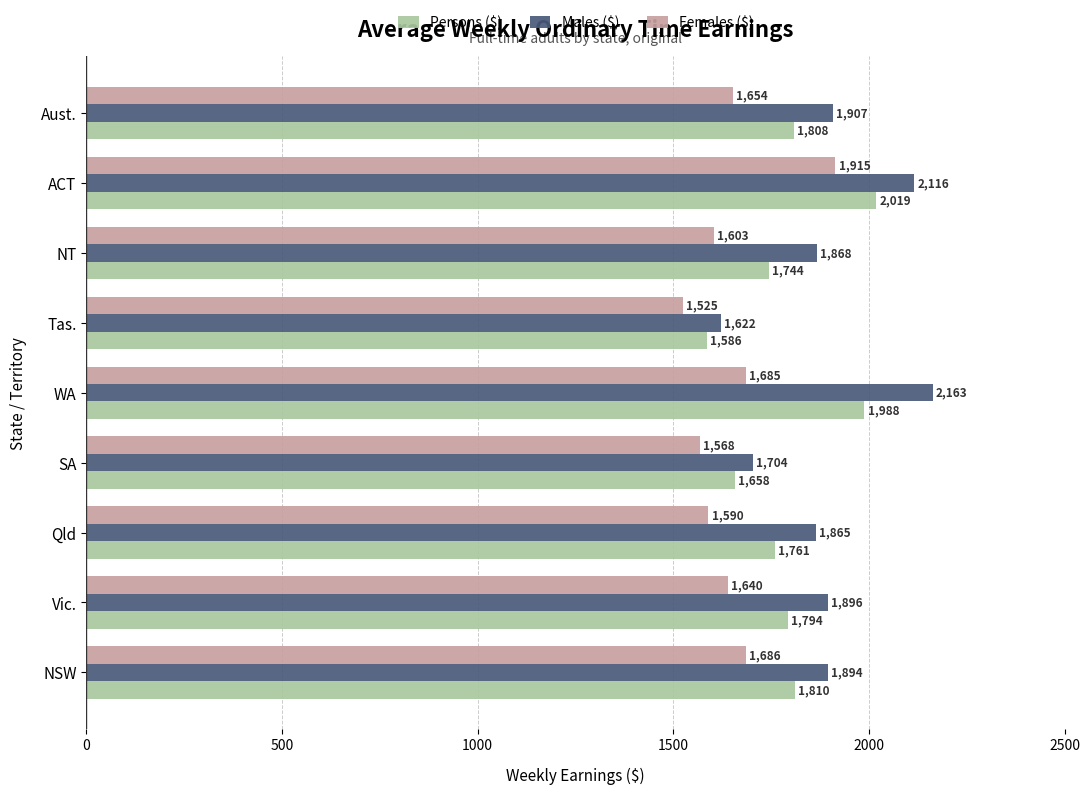

How many categories are shown in the chart?

9